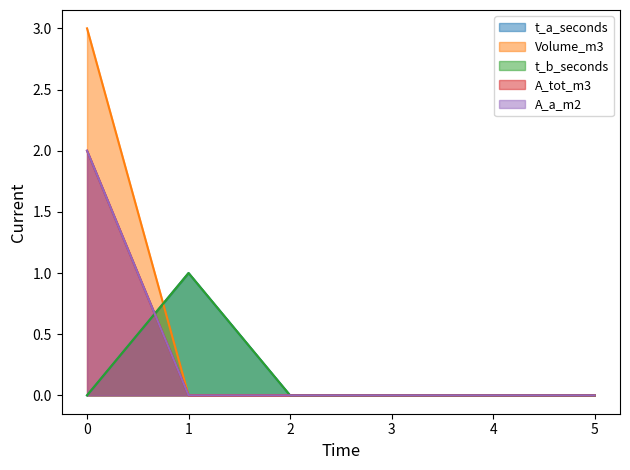

Reading right to left, extract all data points from this chart.

t_a_seconds: 5=0	4=0	3=0	2=0	1=1	0=0
Volume_m3: 5=0	4=0	3=0	2=0	1=0	0=3
t_b_seconds: 5=0	4=0	3=0	2=0	1=1	0=0
A_tot_m3: 5=0	4=0	3=0	2=0	1=0	0=2
A_a_m2: 5=0	4=0	3=0	2=0	1=0	0=2